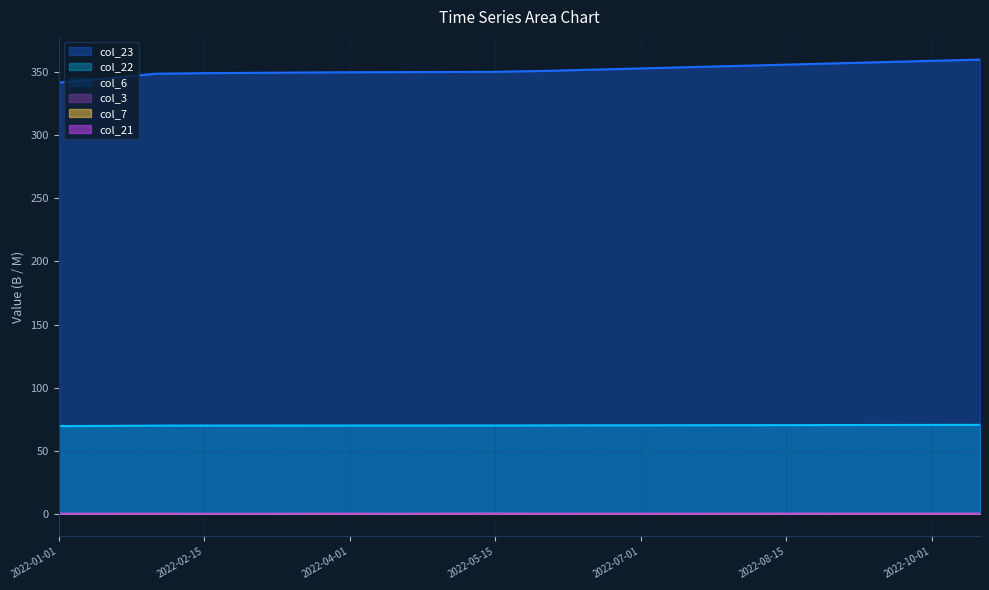

At which label is col_22 closest to 69?

2022-01-01